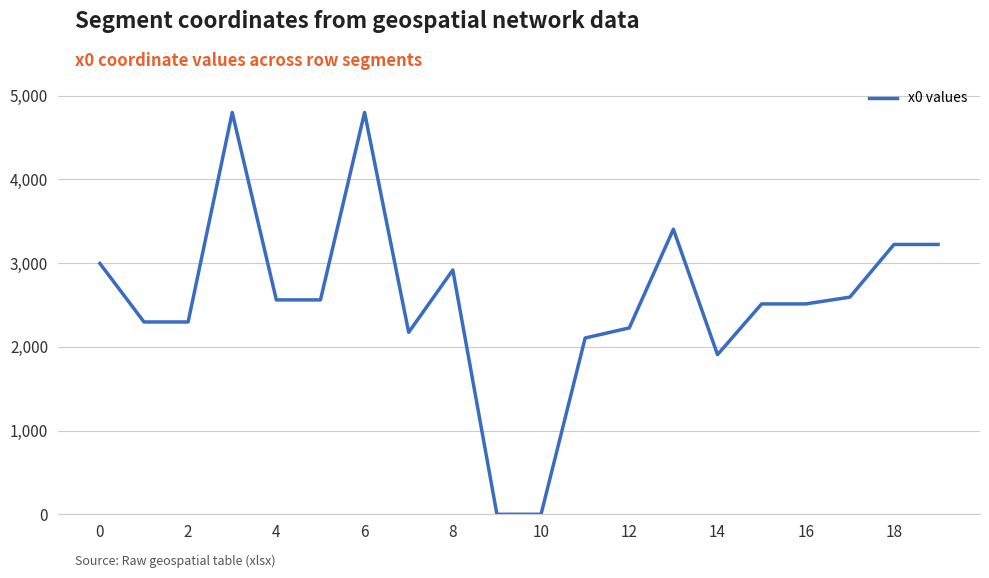

What is the difference between the maximum and minimum values?

4800.0